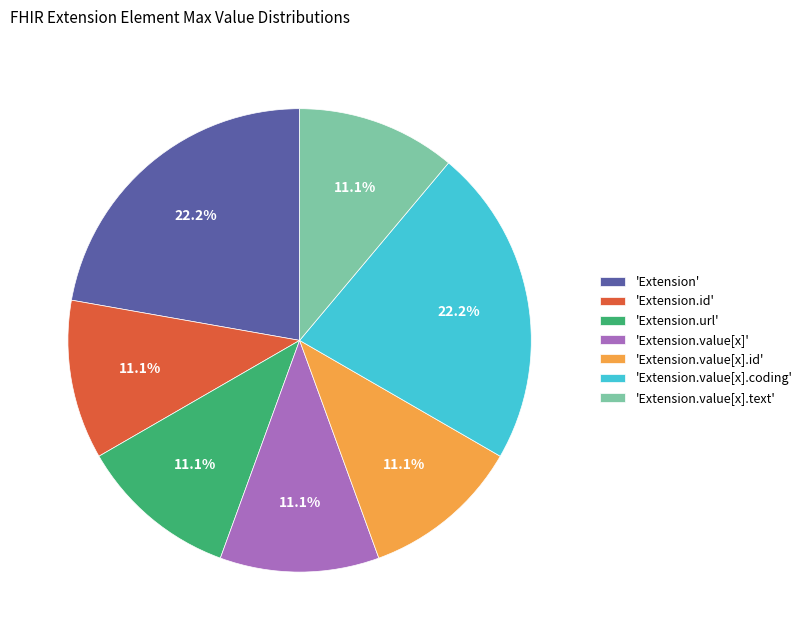

Is 'Extension.url' the majority of the pie?

No